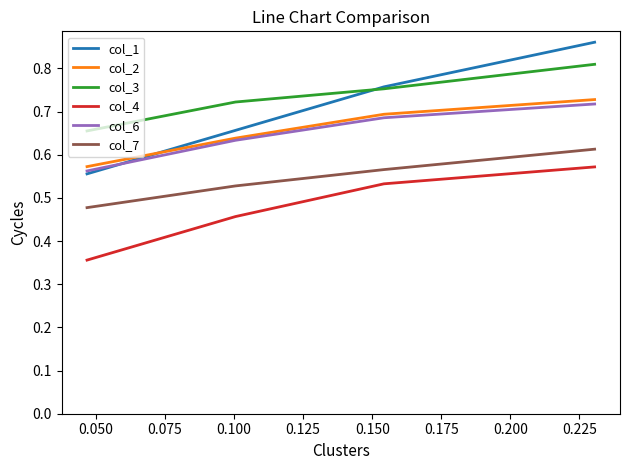

Which series has the largest range (max minus min)?

col_1